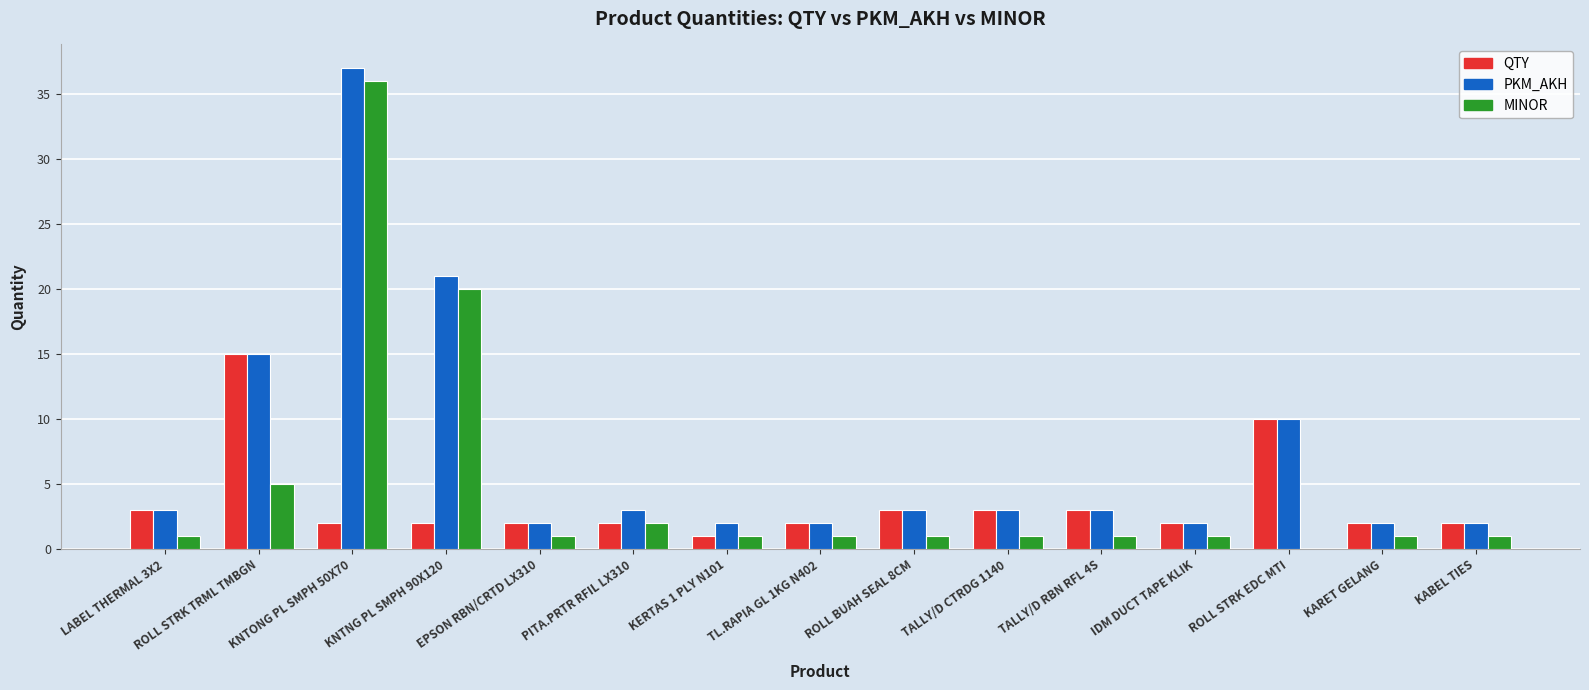

At which label does PKM_AKH reach its peak?

KNTONG PL SMPH 50X70